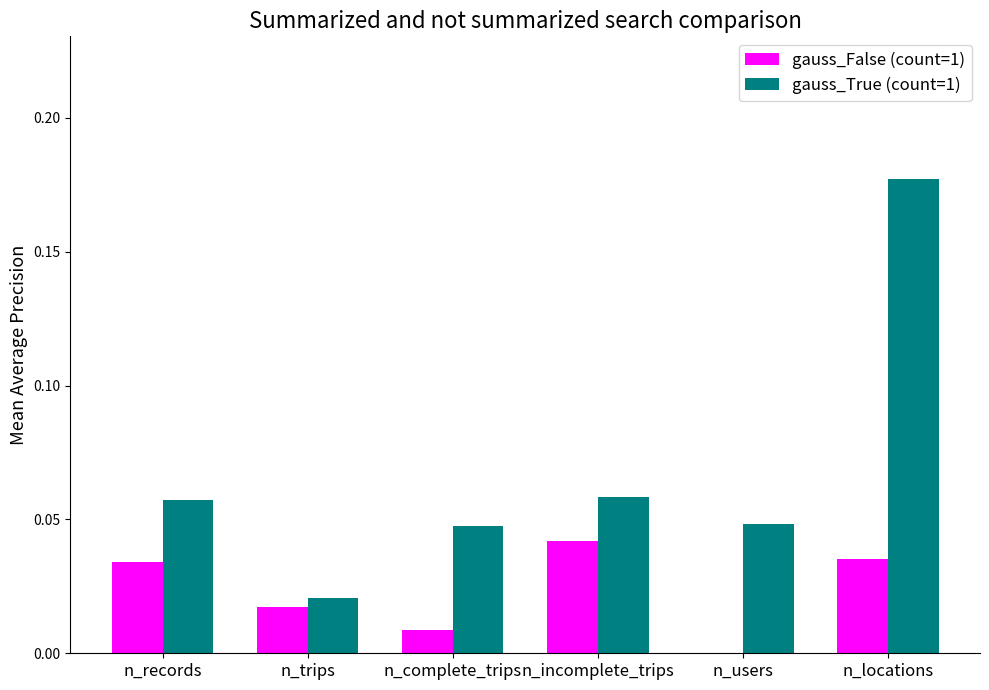

Count the number of categories in the chart.

6